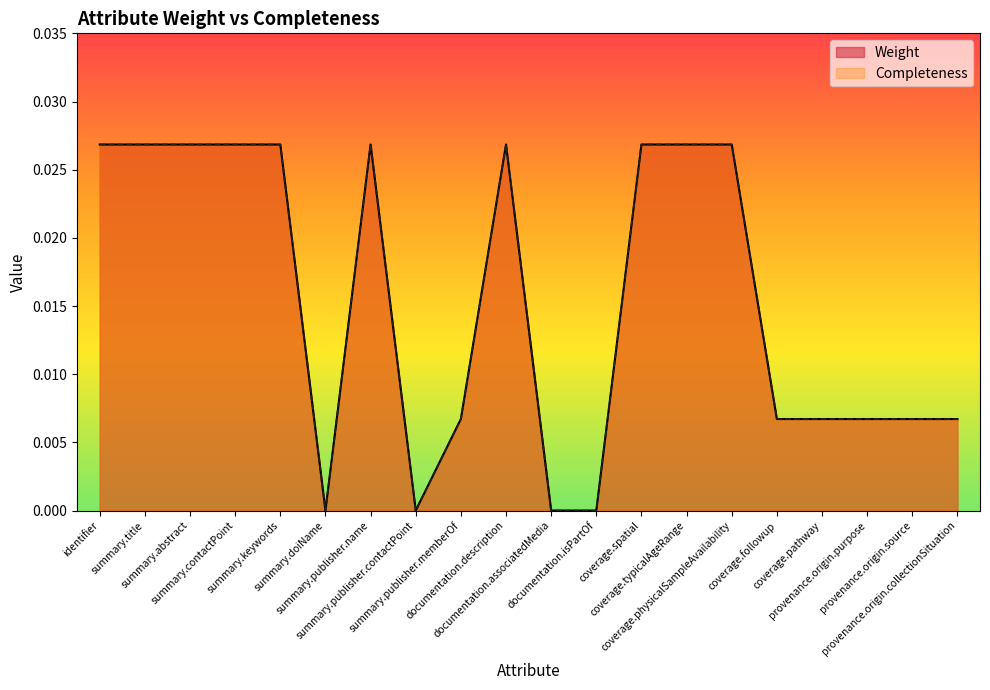

At which category does Weight reach its first local valley?

summary.doiName